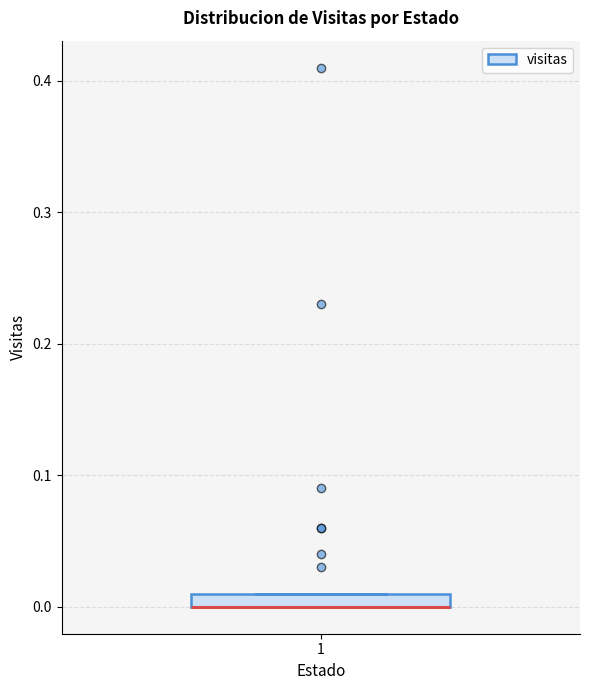

Where is the upper edge of the box at x = 1 on the y-axis? The values are not printed on the chart, so give them approximately, as read against the axis.

0.01